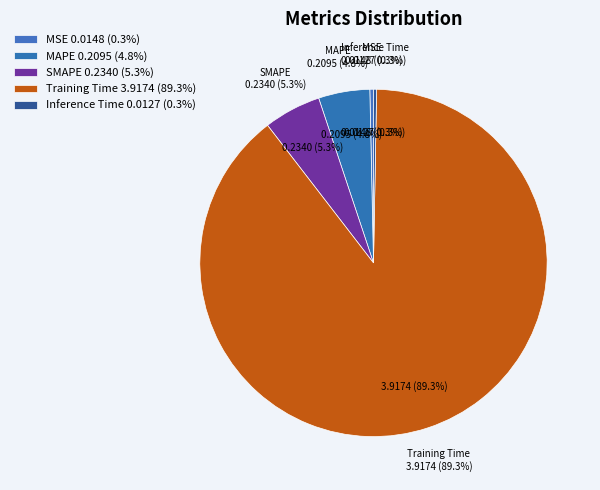

Between Inference Time and MAPE, which is larger?

MAPE